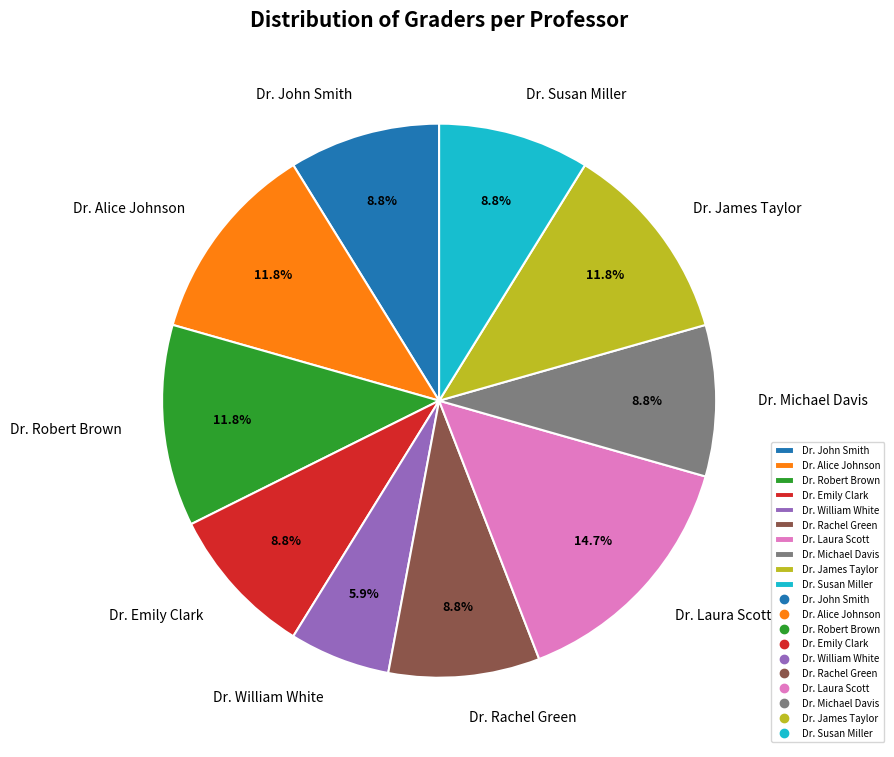

To the nearest percent, what portion does Dr. Susan Miller represent?

9%